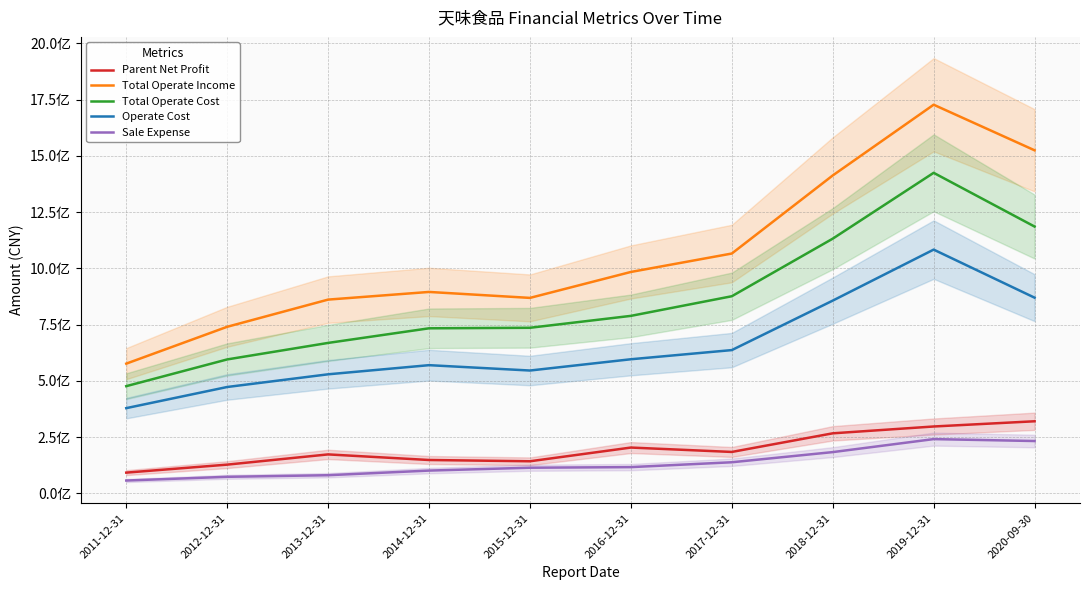

What is the difference between the maximum and minimum values in the Sale Expense series?

184120651.2